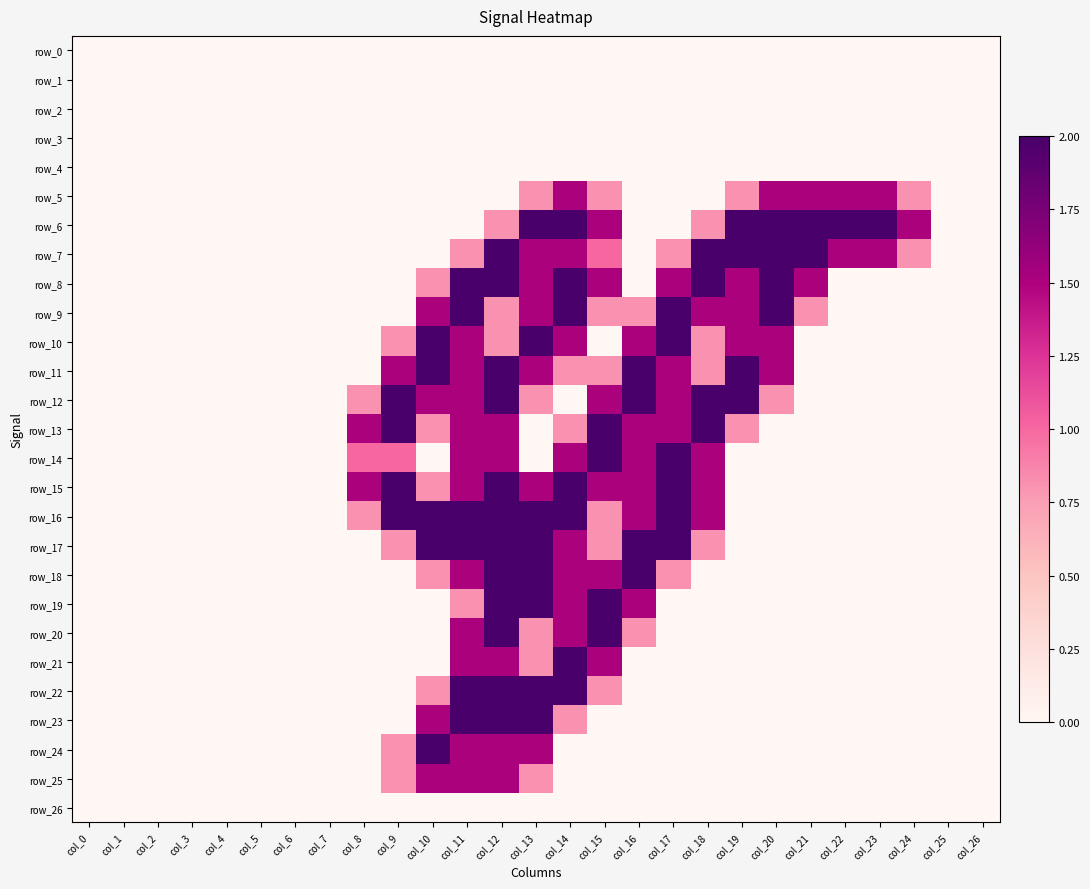

What is the highest value of the row_21 series?

2.0